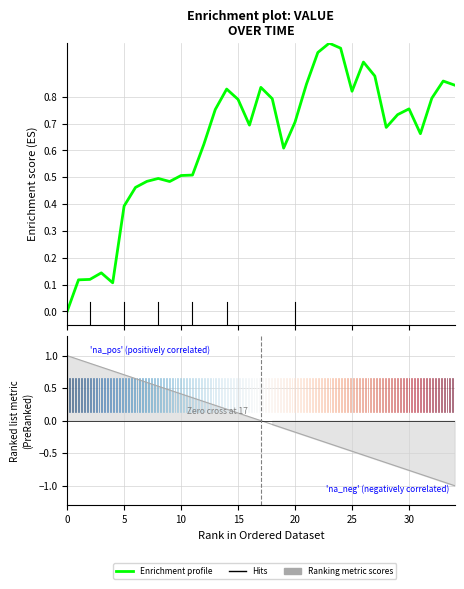

How many times do Ranking metric scores and Enrichment profile cross each other?

1